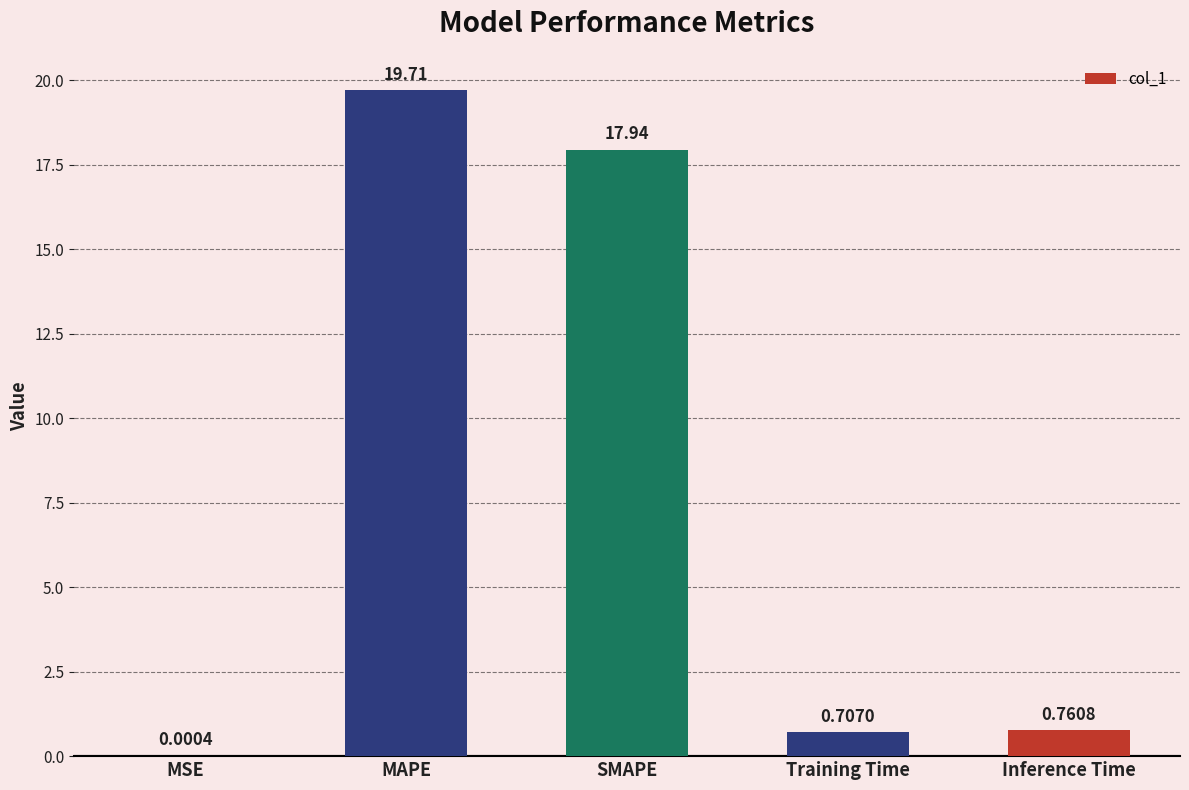

Where is the data nearest to the value 9?

Inference Time